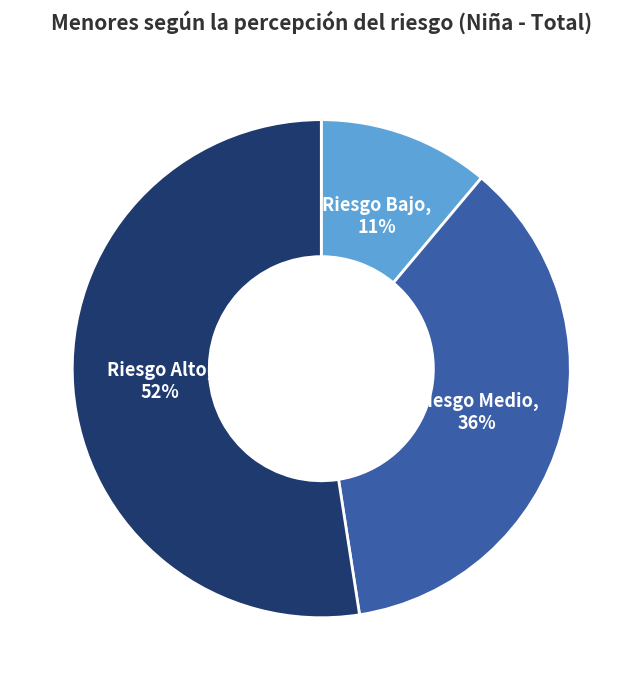

What is the smallest slice in the pie chart?

Riesgo Bajo